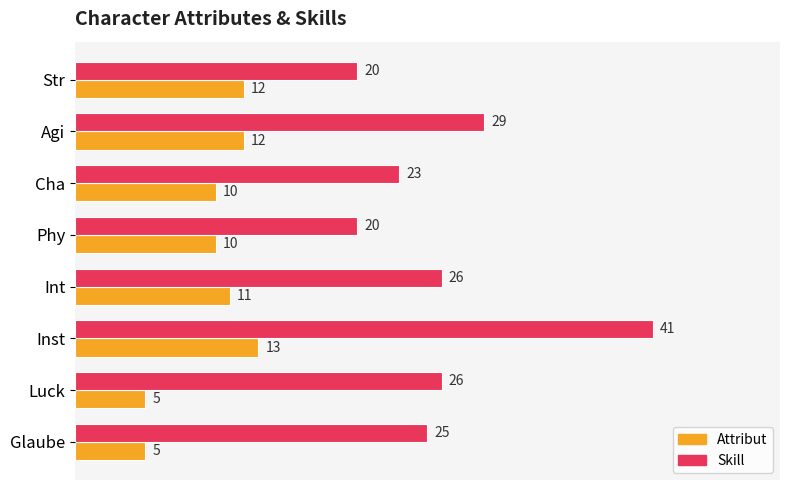

What value does the Attribut series have at Str?

12